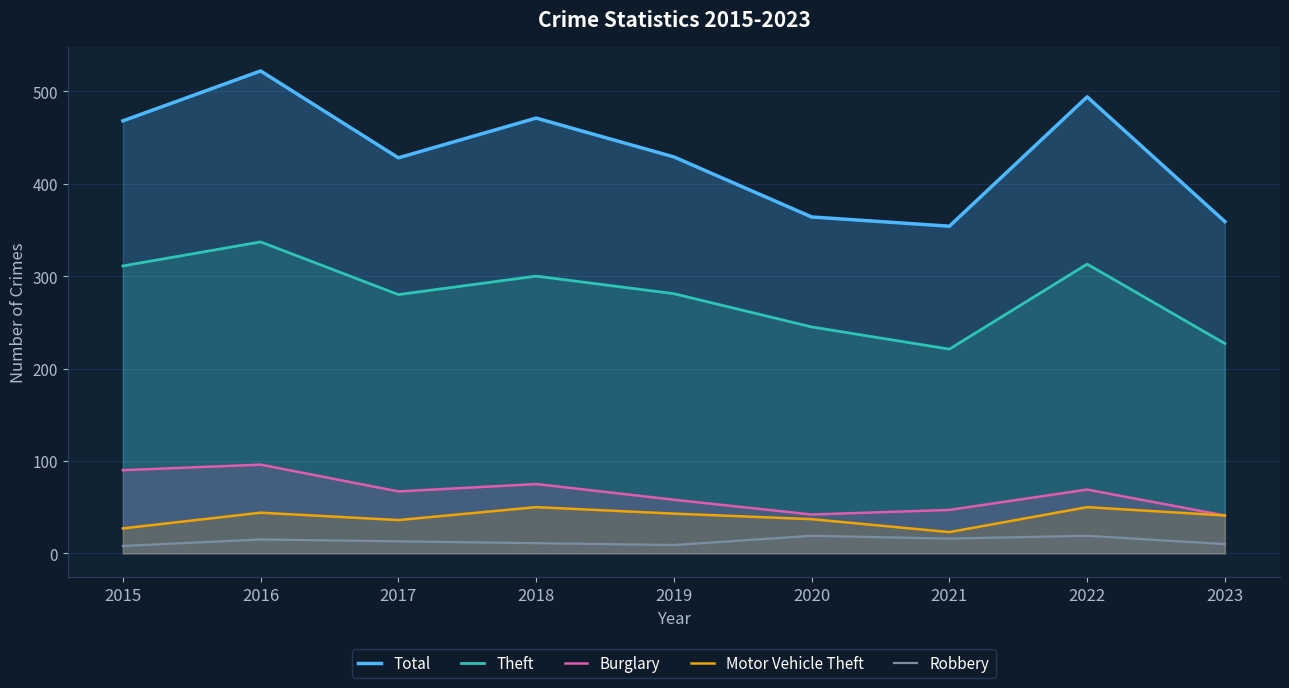

How many categories are shown in the chart?

9